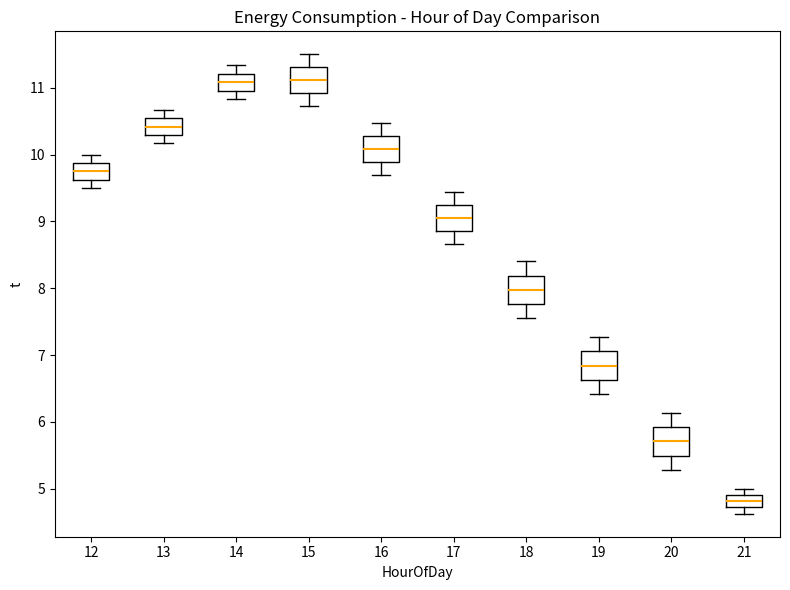

Reading left to right, transcribe this box plot: for each box, give where its median line is, the range the box spans, and where its two whiskers end, as read against the y-axis. The values are not printed on the chart, so give them approximately, as read against the axis.

12: median 9.8, box 9.6 to 9.9, whiskers 9.5 to 10.0
13: median 10.4, box 10.3 to 10.5, whiskers 10.2 to 10.7
14: median 11.1, box 11.0 to 11.2, whiskers 10.8 to 11.3
15: median 11.1, box 10.9 to 11.3, whiskers 10.7 to 11.5
16: median 10.1, box 9.9 to 10.3, whiskers 9.7 to 10.5
17: median 9.0, box 8.9 to 9.2, whiskers 8.7 to 9.4
18: median 8.0, box 7.8 to 8.2, whiskers 7.6 to 8.4
19: median 6.8, box 6.6 to 7.1, whiskers 6.4 to 7.3
20: median 5.7, box 5.5 to 5.9, whiskers 5.3 to 6.1
21: median 4.8, box 4.7 to 4.9, whiskers 4.6 to 5.0